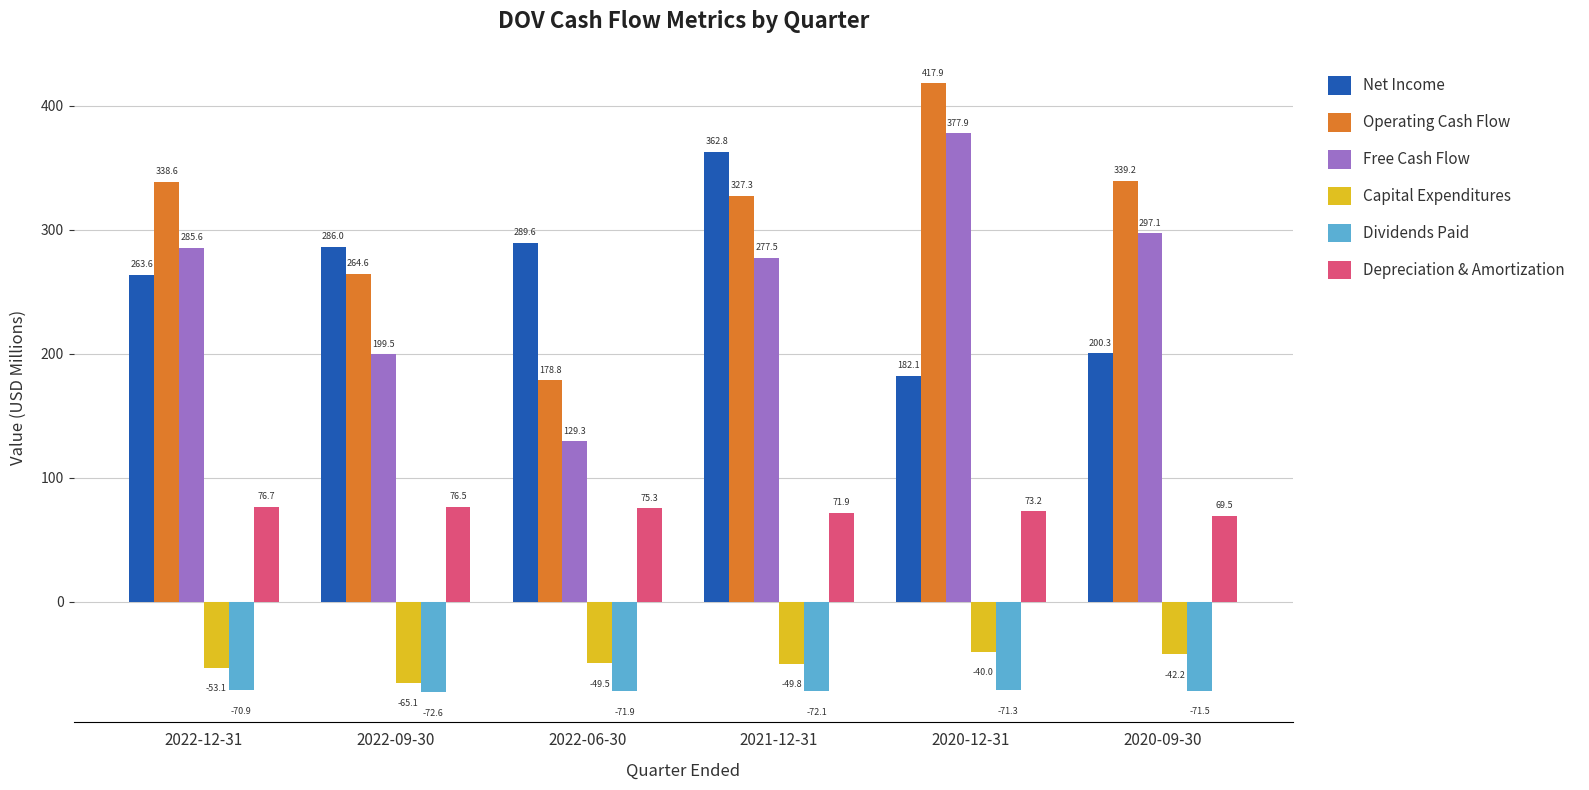

True or false: Dividends Paid has a value of -24.0 at 2020-09-30.

False